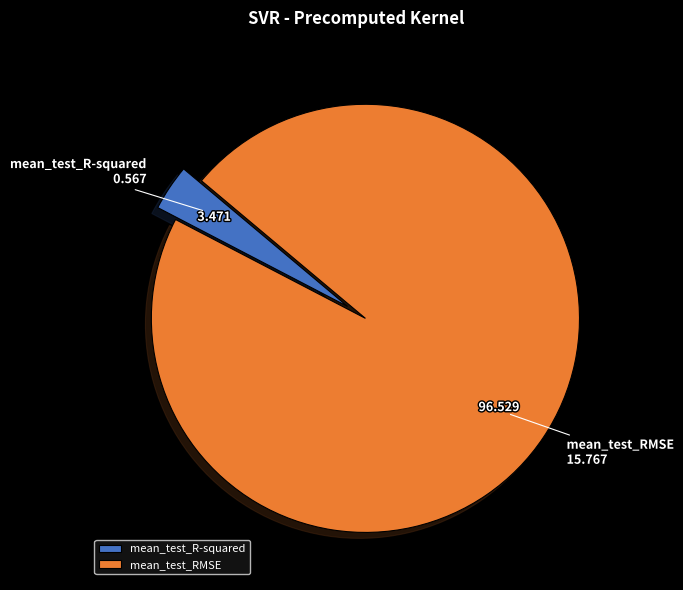

True or false: mean_test_R-squared accounts for 3% of the total.

True